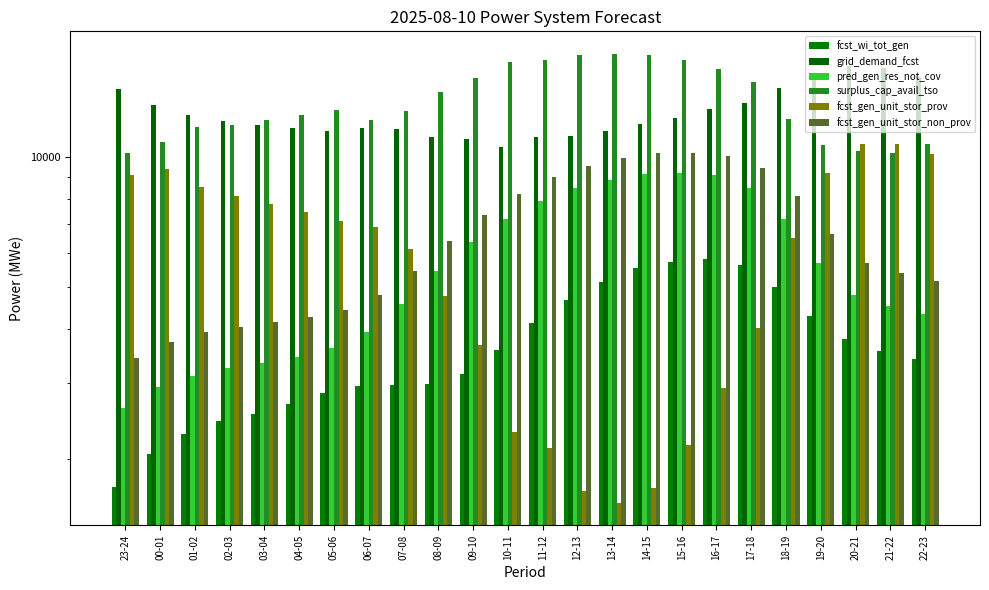

What is the average value of the grid_demand_fcst series?

12745